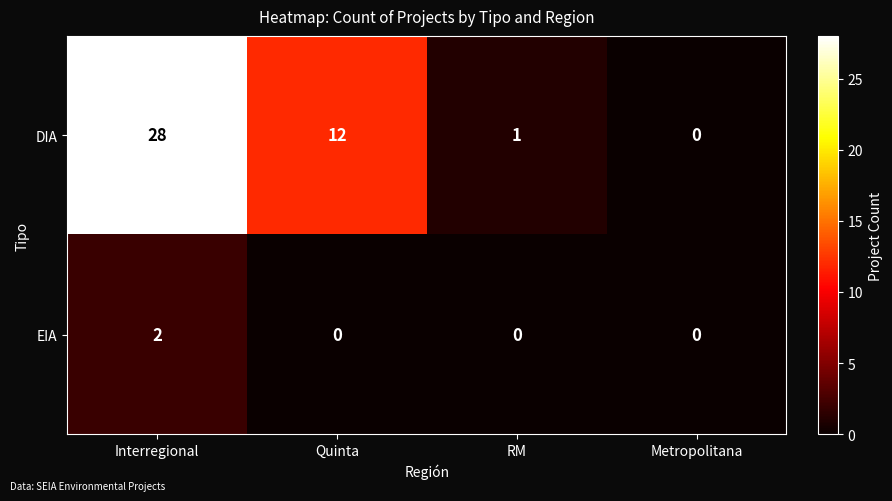

Count the EIA values in the range 0 to 2.

4